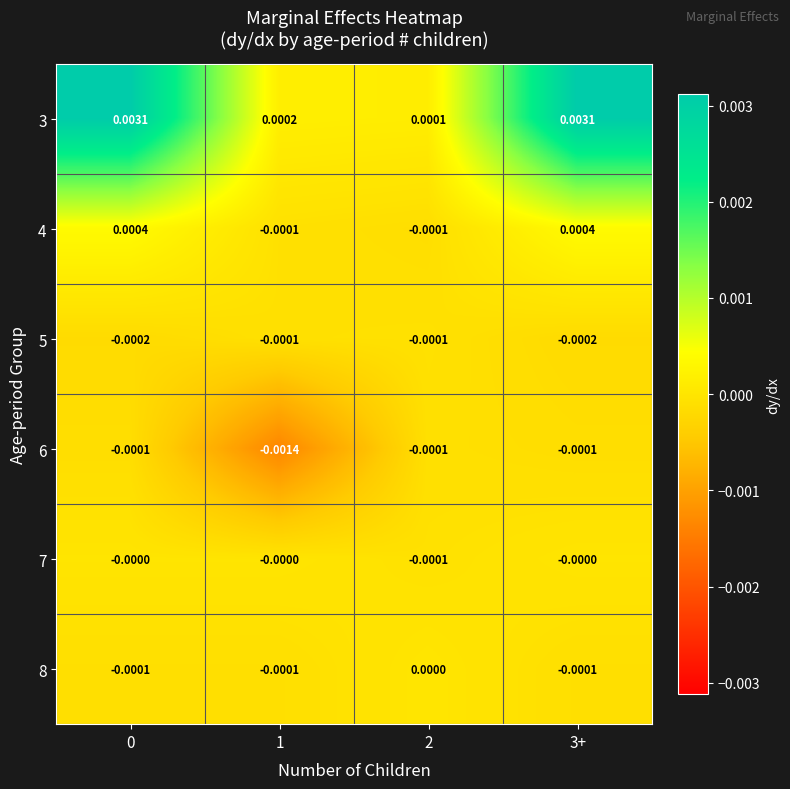

Is the value of 3 at 0 greater than the value of 5 at 2?

Yes